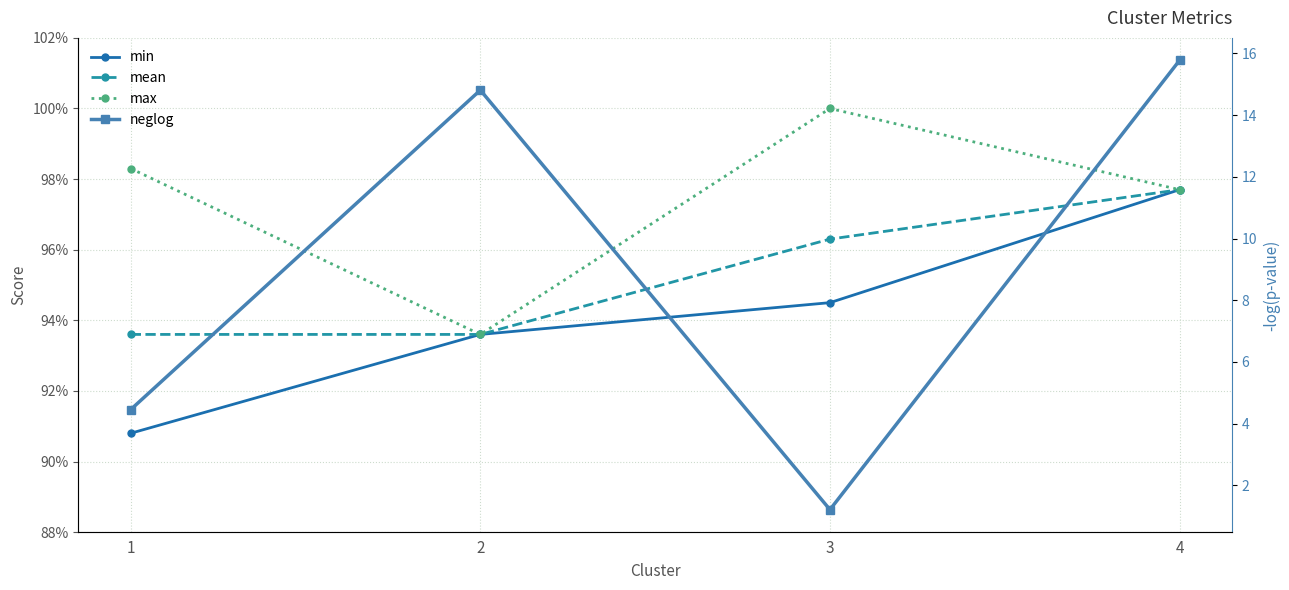

True or false: min has more than 2 interior local peaks.

False